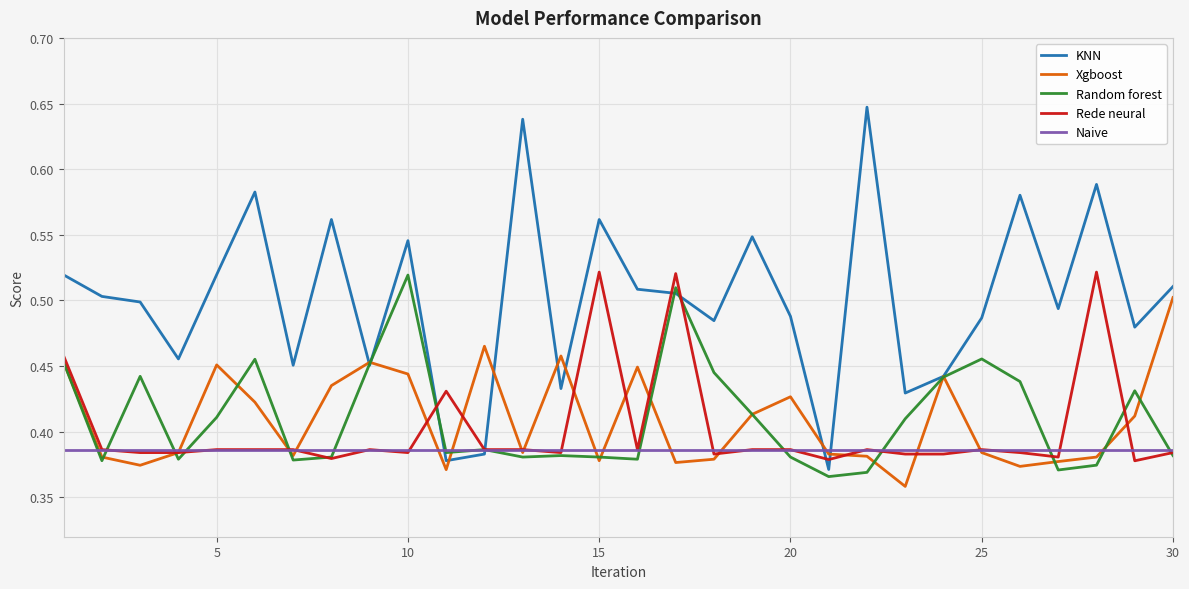

True or false: KNN has more than 1 interior local peaks.

True